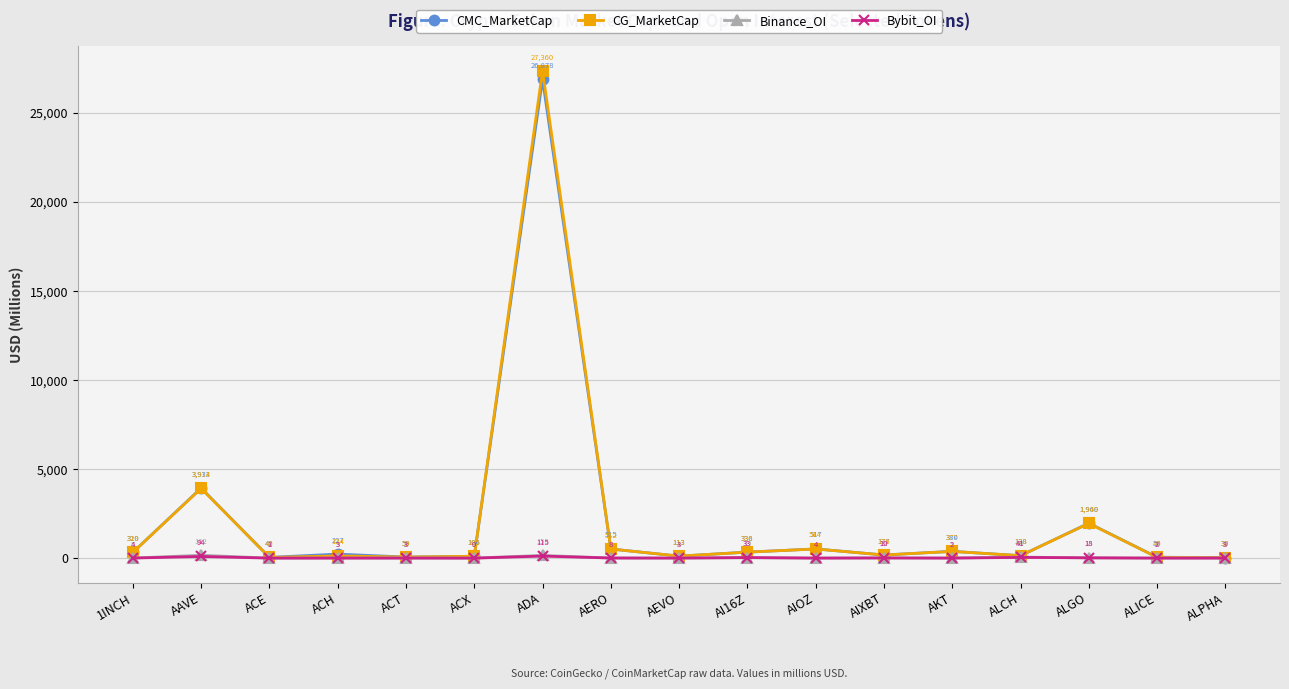

Count the number of categories in the chart.

17